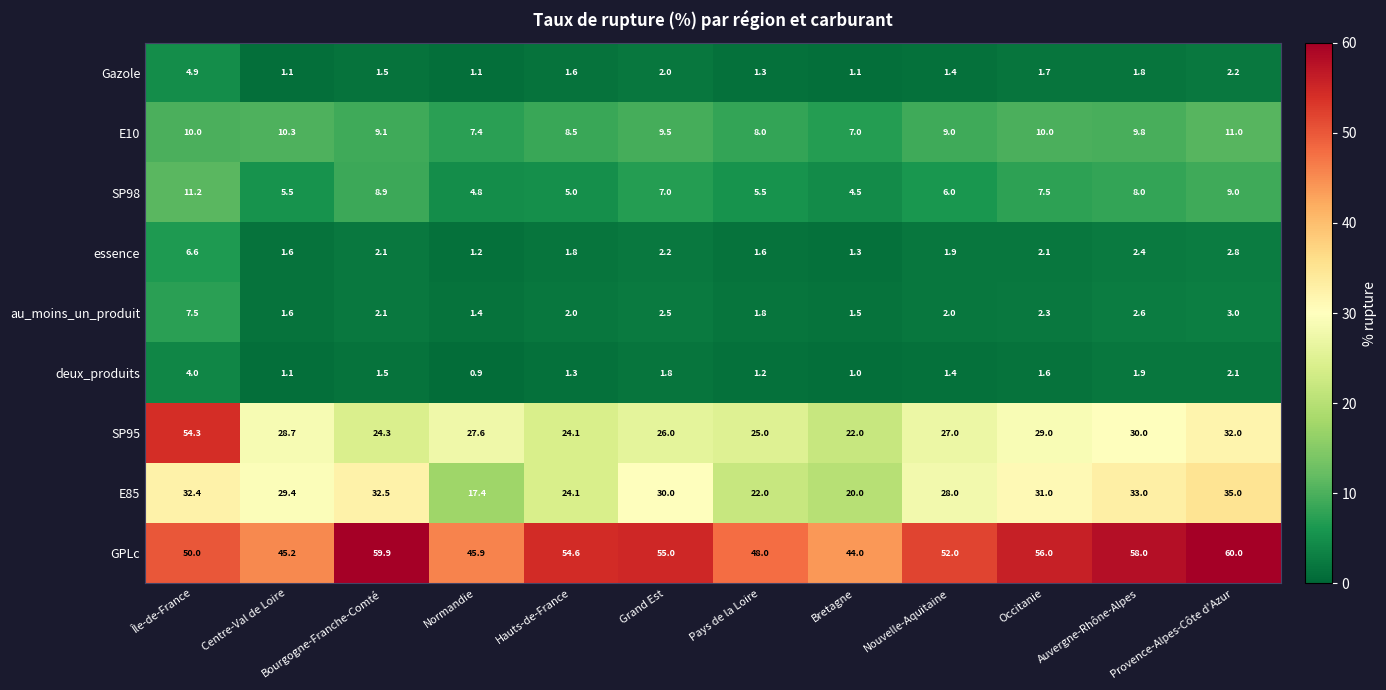

List the series in order of their peak value, lowest first.

deux_produits, Gazole, essence, au_moins_un_produit, E10, SP98, E85, SP95, GPLc